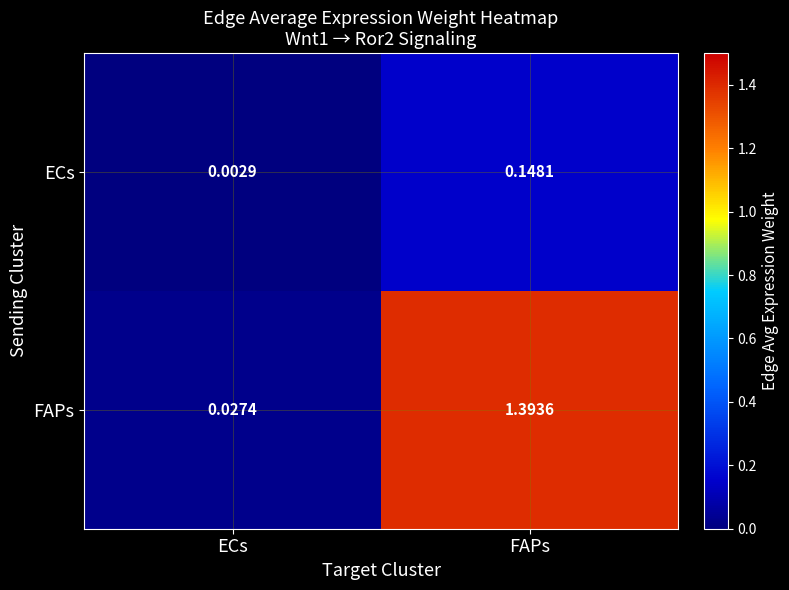

At which category does the chart reach its minimum across all series?

ECs